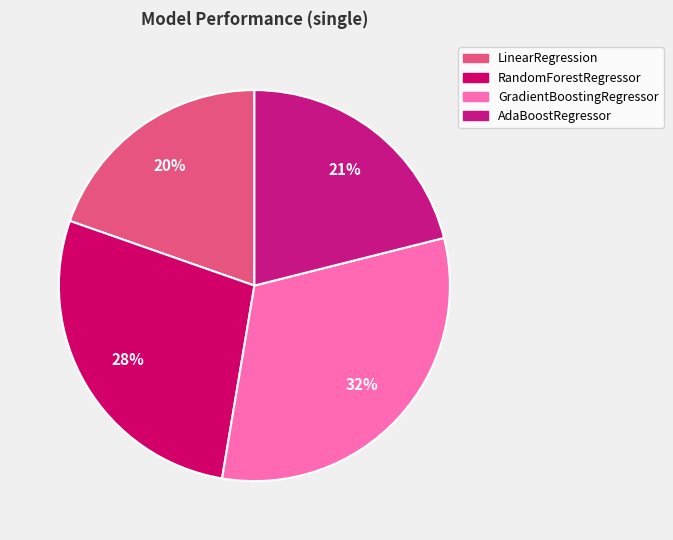

Combined, do LinearRegression and RandomForestRegressor account for over 50%?

No